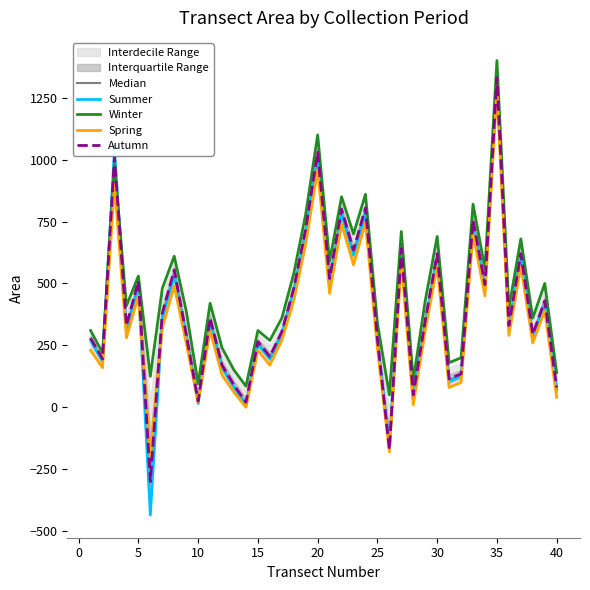

What is the highest value of the Spring series?

1280.0